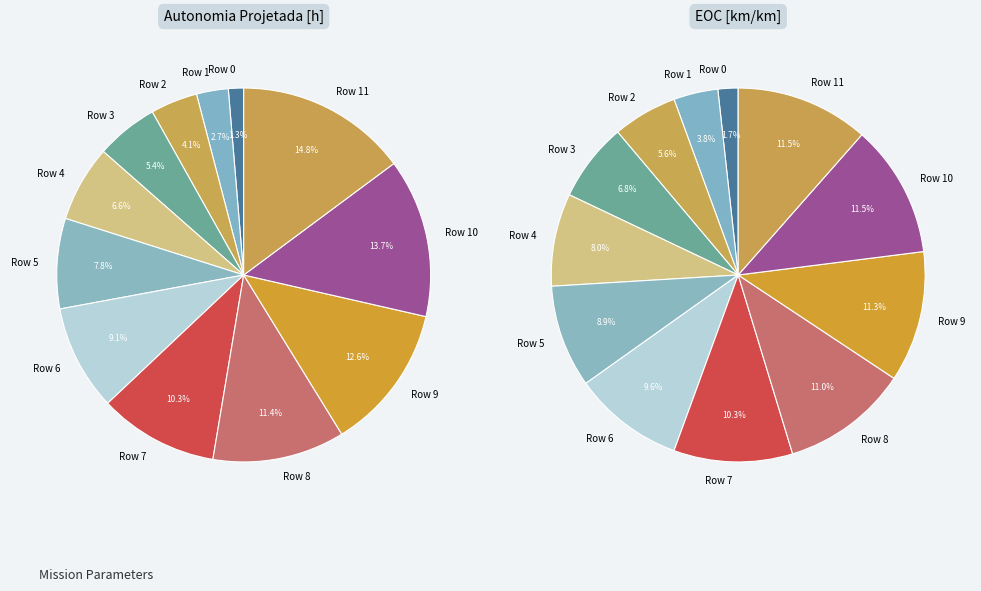

To the nearest percent, what is the difference between the 2 and 3 slice percentages?

1%